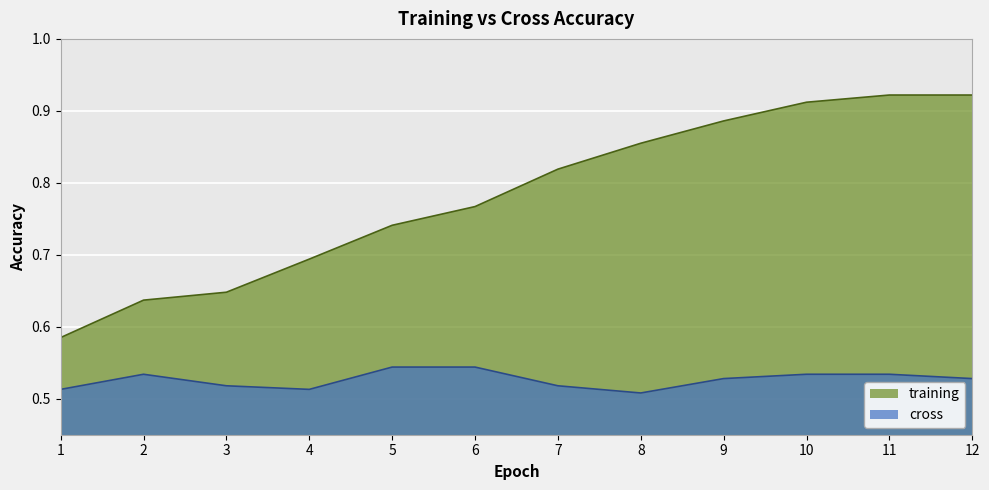

Which series has the largest range (max minus min)?

training